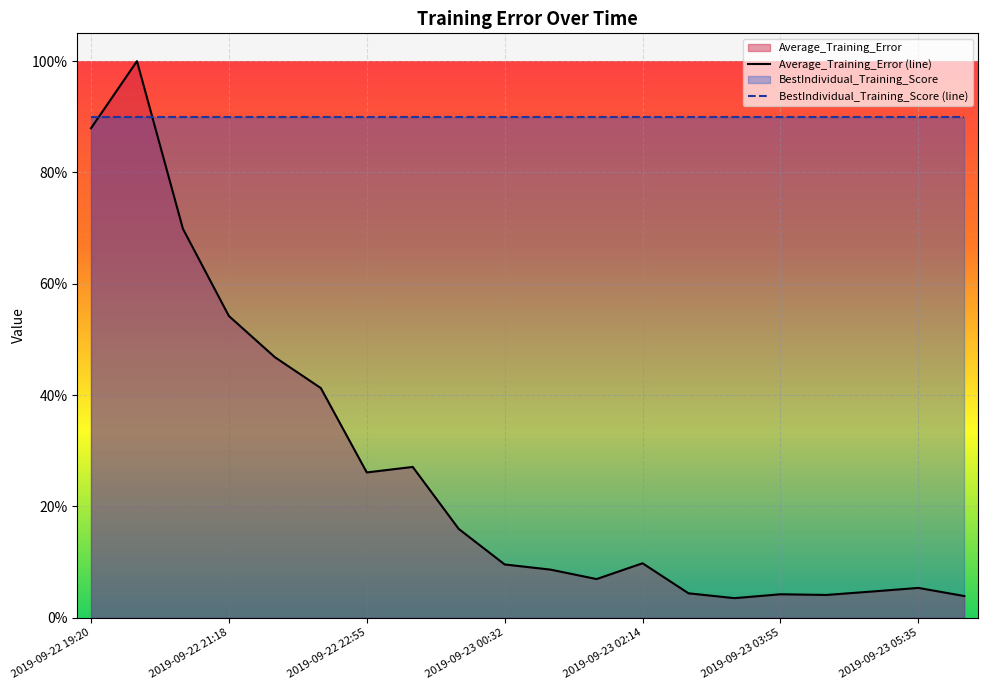

At which category does the data reach its first local peak?

2019-09-22 20:04